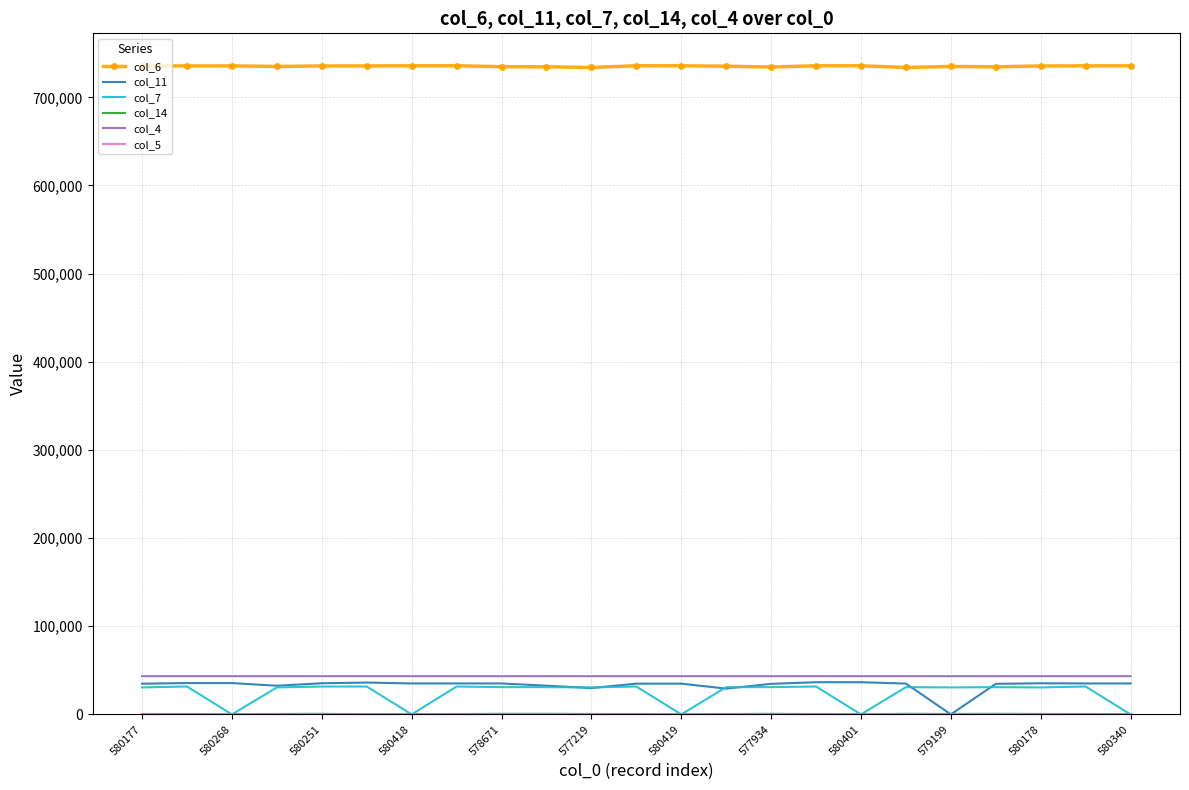

Which series has the largest total across all categories?

col_6